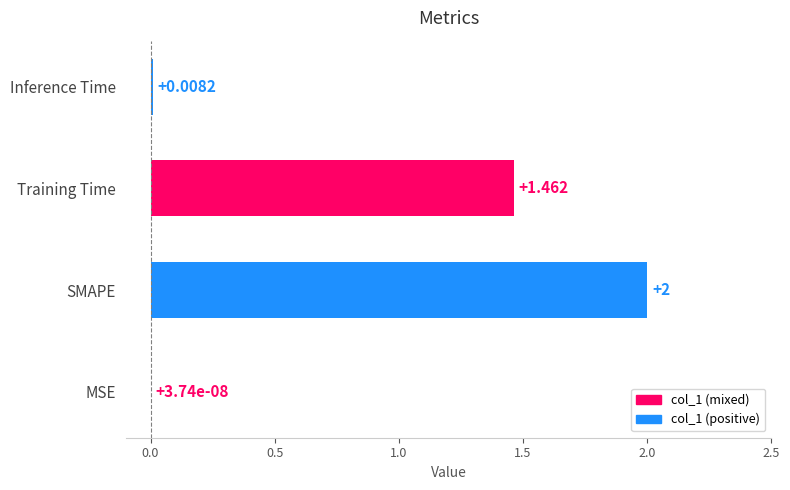

What is the average value?

0.9